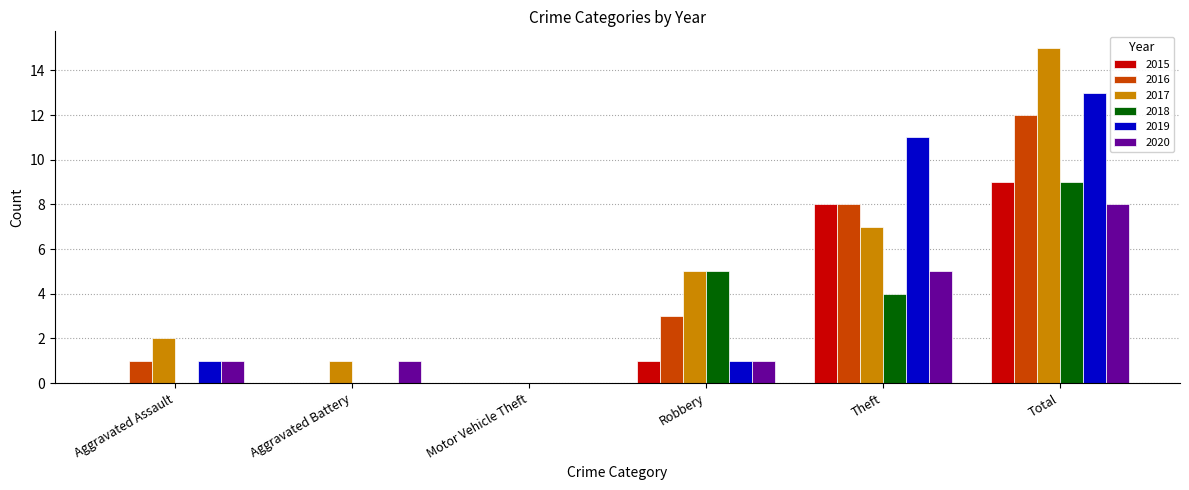

Where is 2017 nearest to the value 7?

Theft